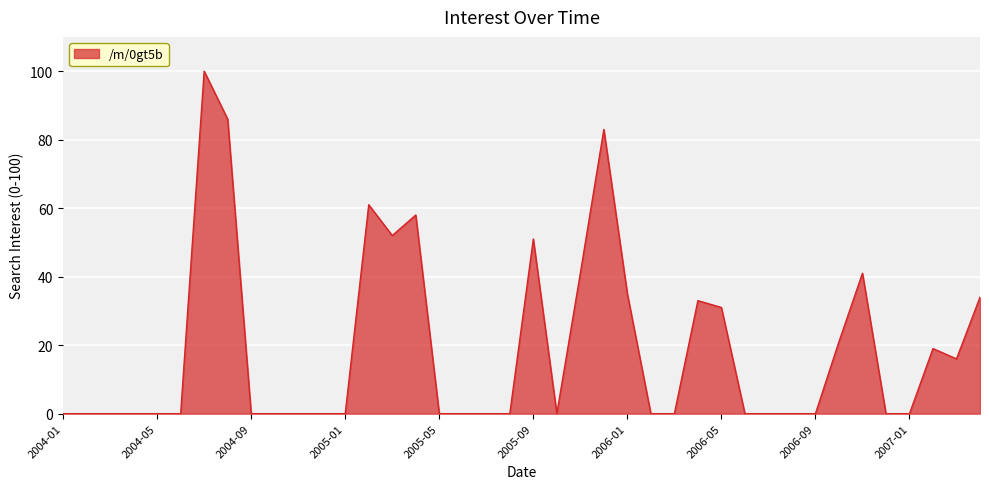

What is the greatest value displayed?

100